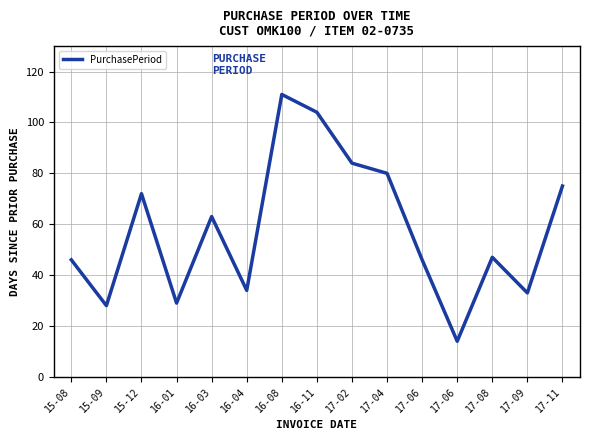

List the labels in order of value, largest first.

16-08, 16-11, 17-02, 17-04, 17-11, 15-12, 16-03, 17-08, 15-08, 17-06, 16-04, 17-09, 16-01, 15-09, 17-06